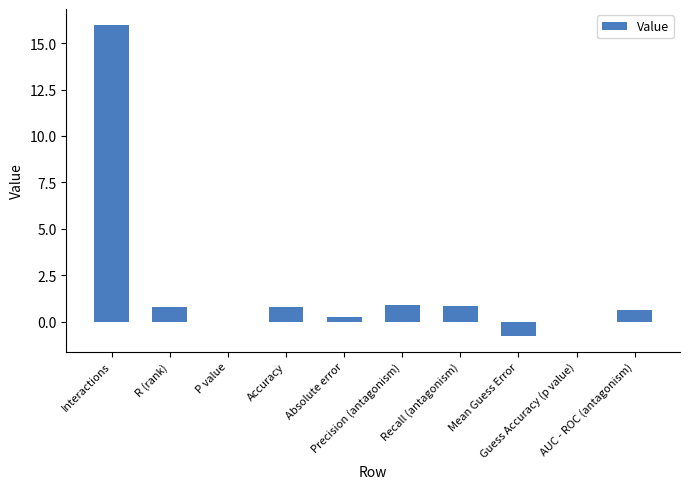

What is the sum of all values?

19.4